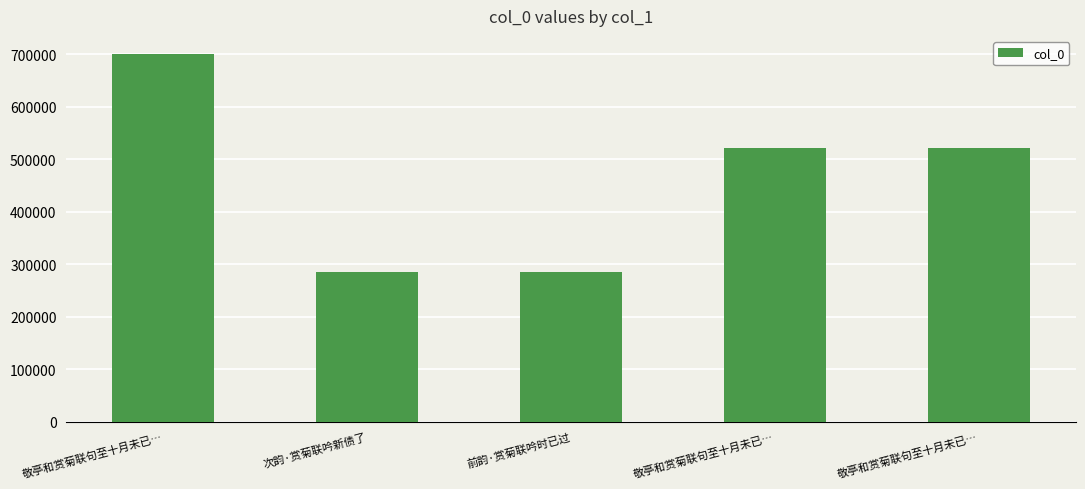

True or false: the data shows 981937 at 敬亭和赏菊联句至十月未已….

False